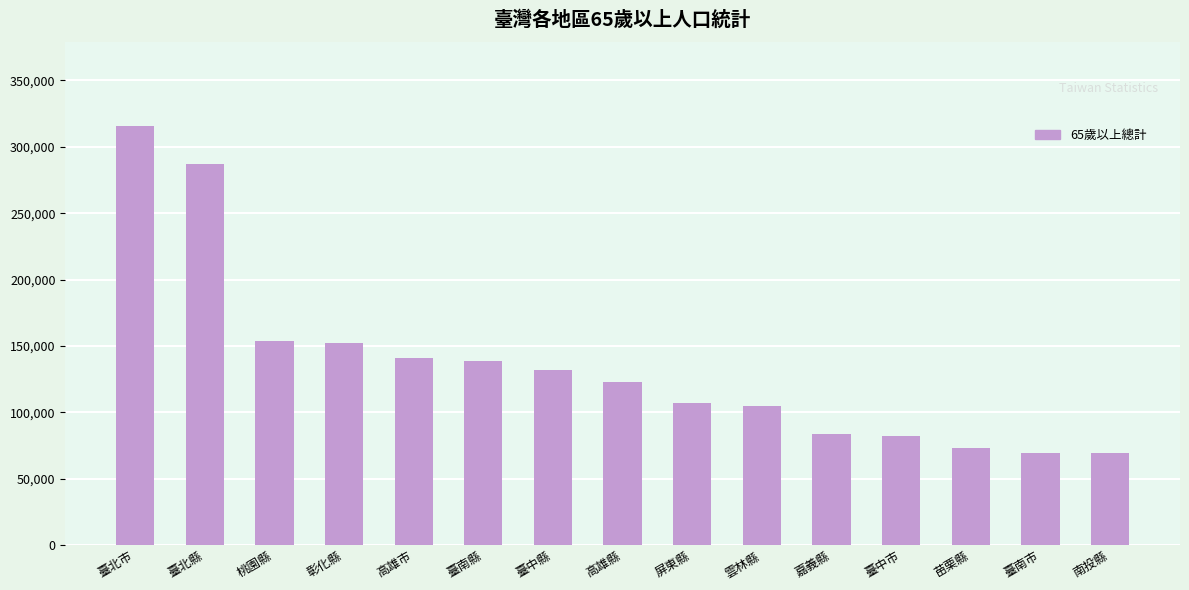

What is the value of the 9th bar from the left?

107049